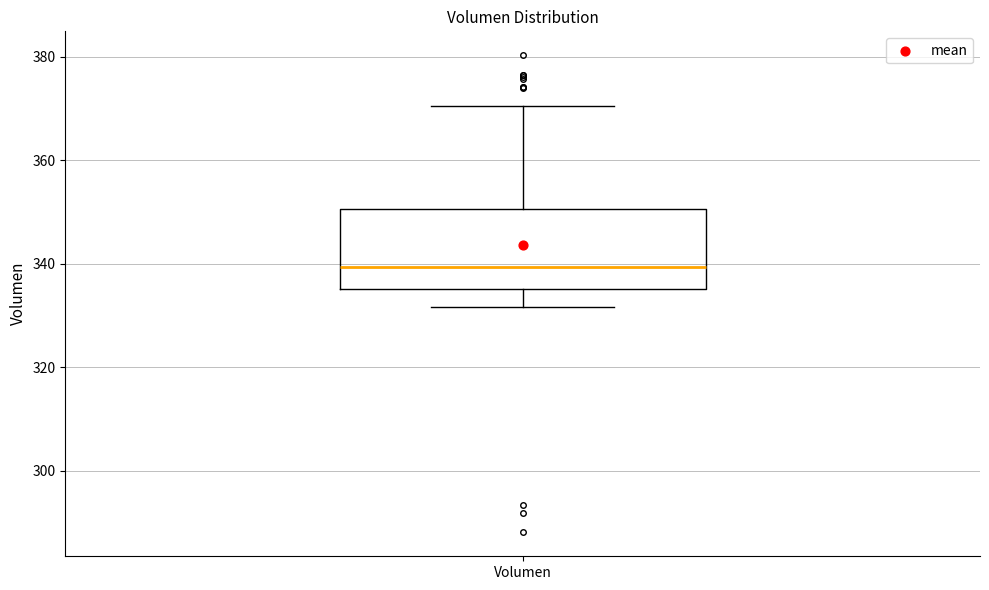

Transcribe this box plot: give where the median line is, the range the box spans, and where the two whiskers end, as read against the y-axis. The values are not printed on the chart, so give them approximately, as read against the axis.

median 340, box 336 to 350, whiskers 332 to 370